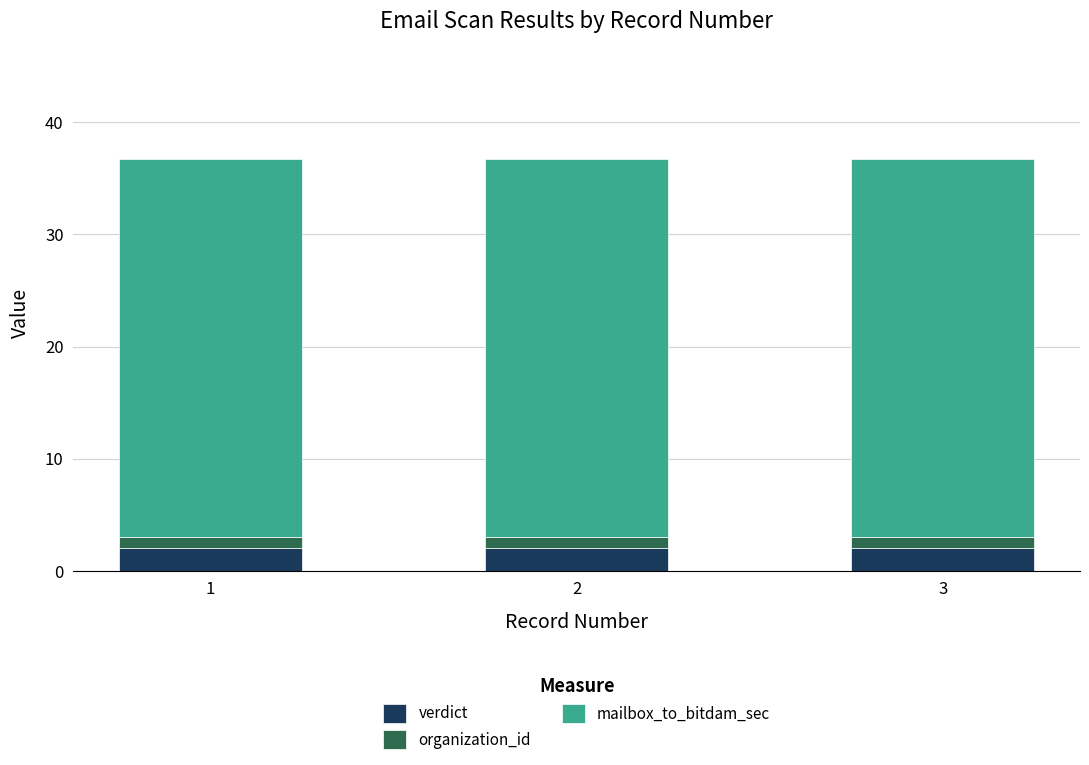

What is the lowest value of the verdict series?

2.0